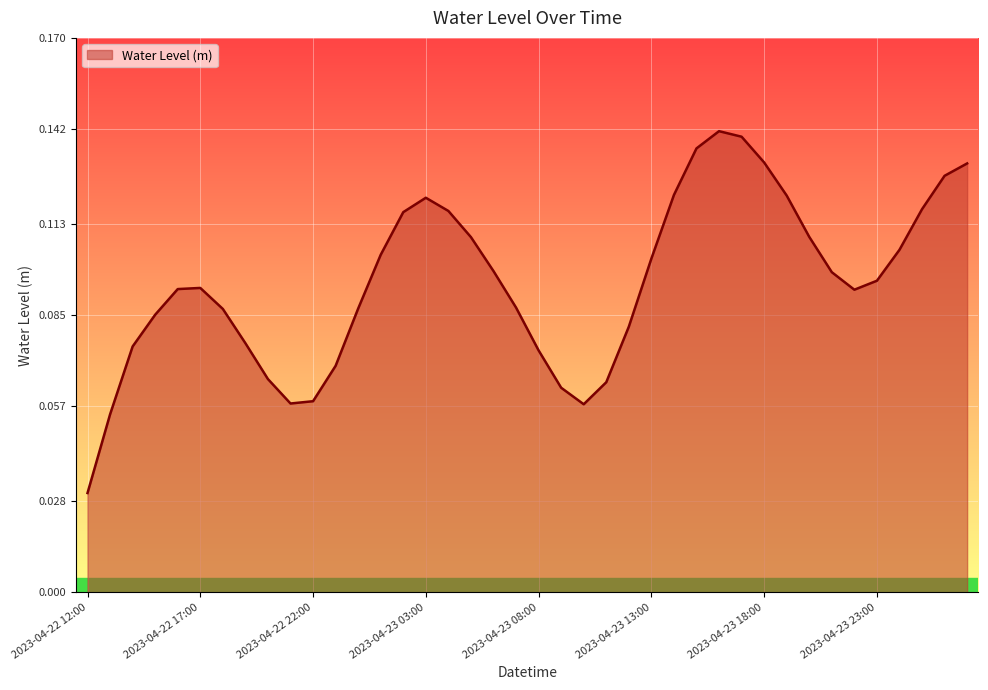

Count the values in the range 0 to 1.

40